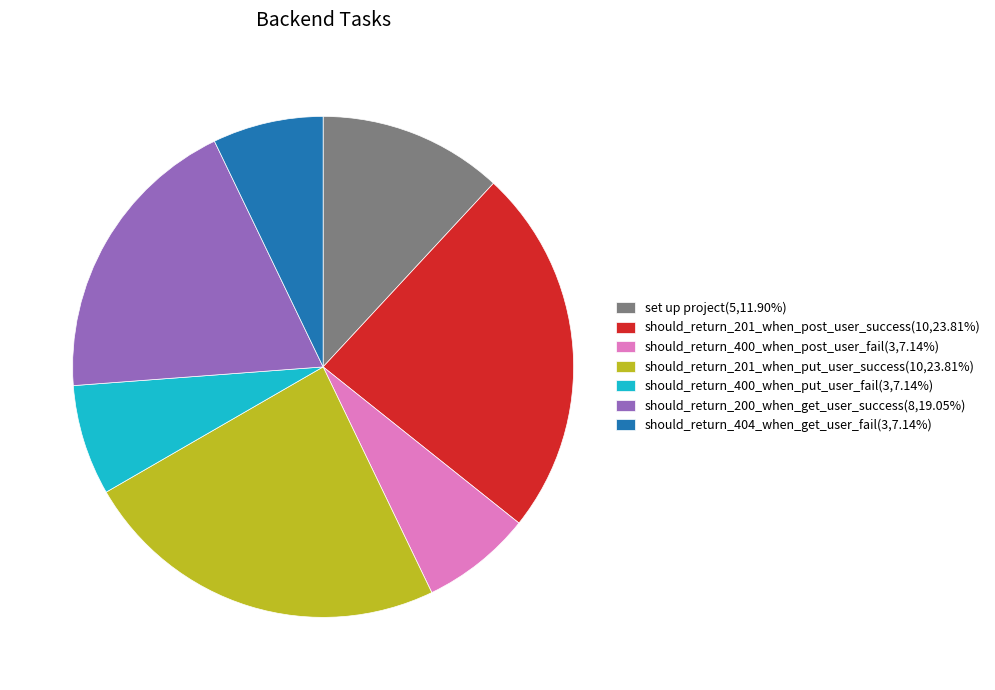

Approximately how many times larger is the value at should_return_400_when_put_user_fail(3,7.14%) compared to set up project(5,11.90%)?

0.6